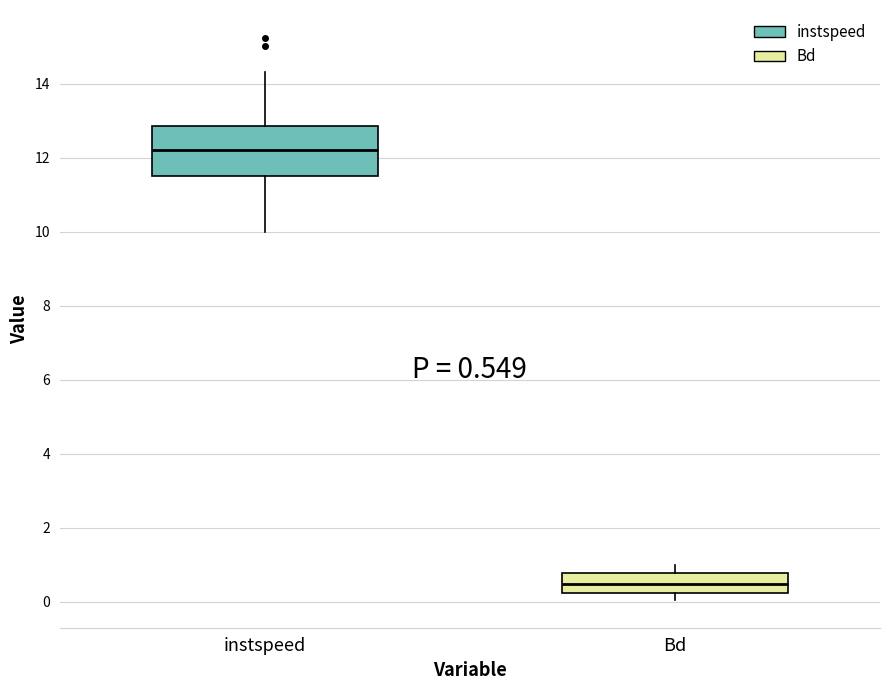

Which box's median line is the lowest?

Bd